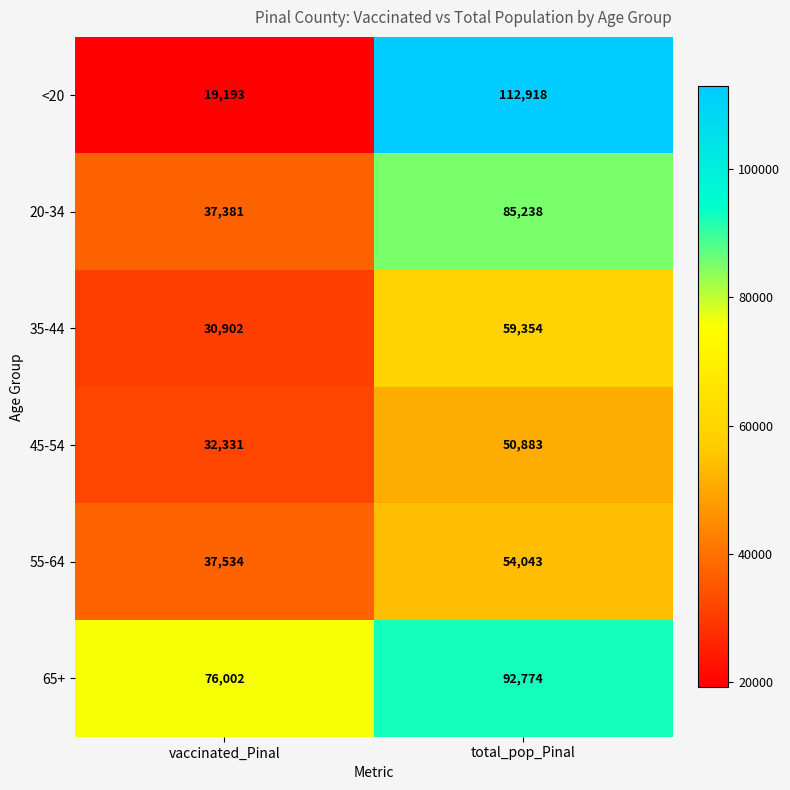

At which label is <20 closest to 66055?

vaccinated_Pinal